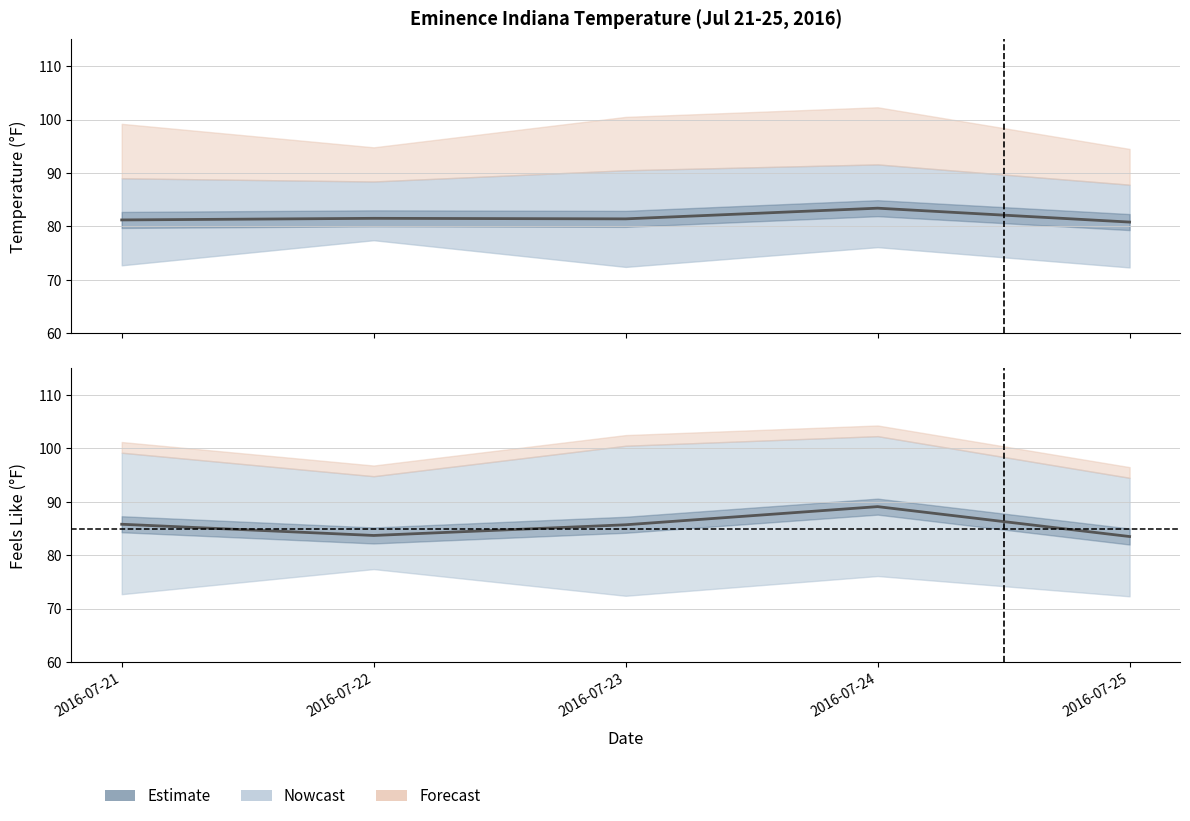

Which series has the largest total across all categories?

feelslike